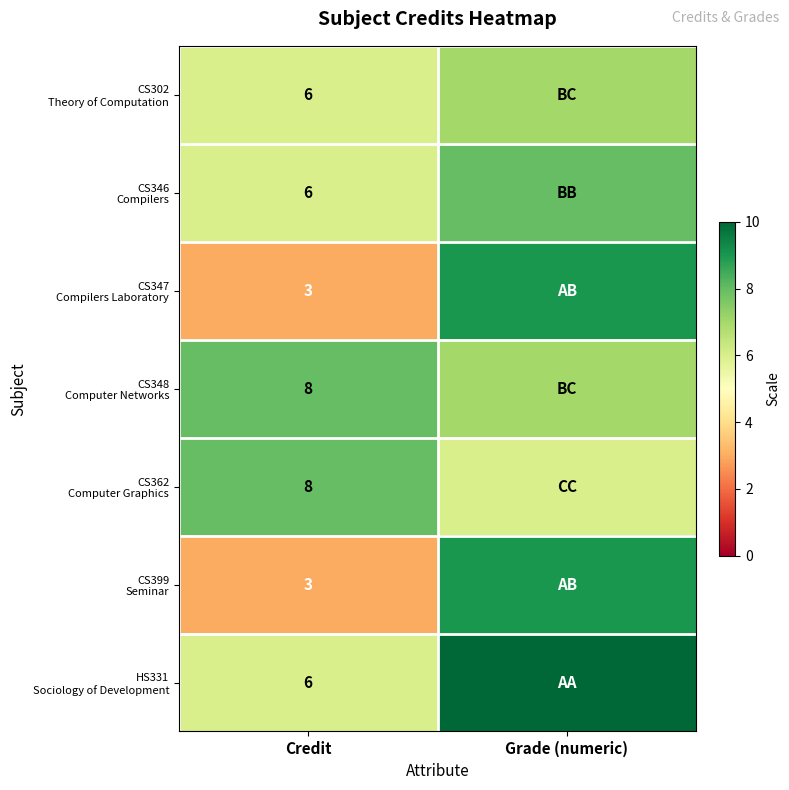

What is the spread (max minus min) of values at Credit?

5